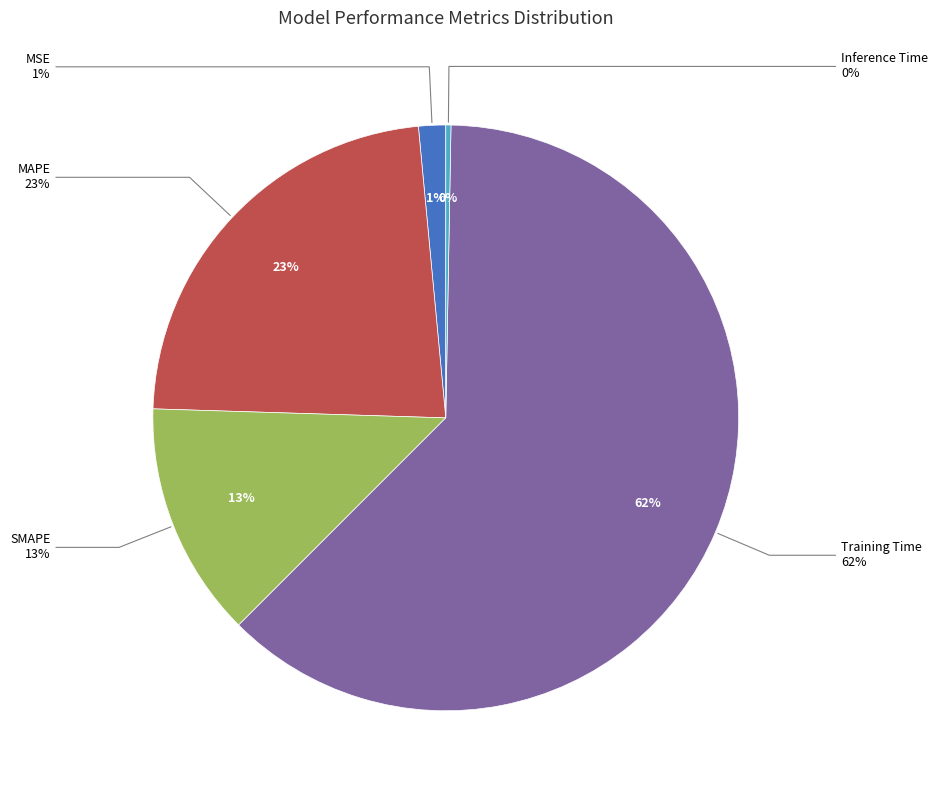

Combined, do MAPE and Inference Time account for over 50%?

No